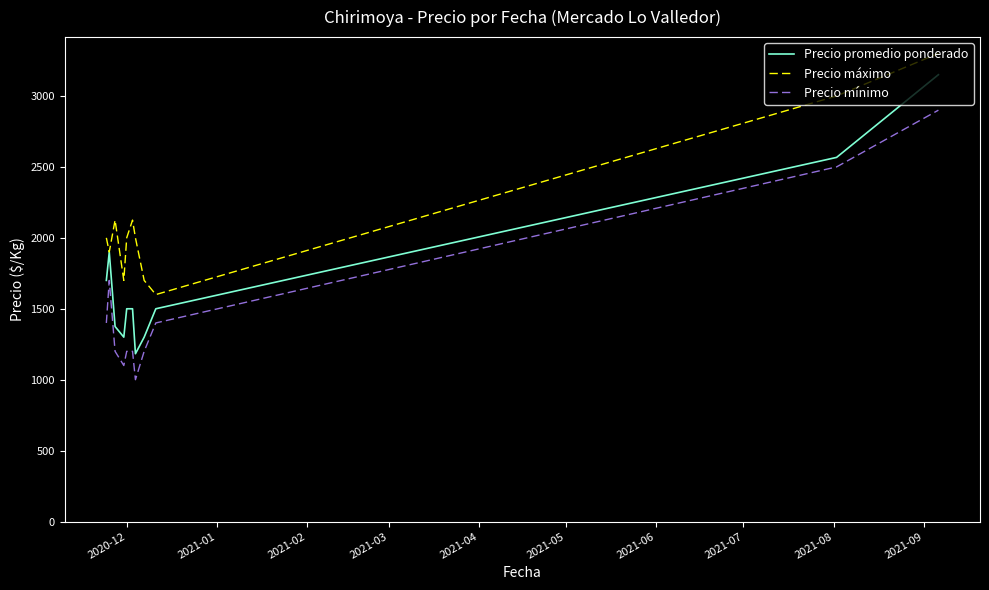

Reading right to left, list all the values displayed in this chart.

Precio promedio ponderado: 3150	2567	1500	1300	1183	1500	1500	1300	1375	1900	1700
Precio máximo: 3300	3000	1600	1700	2000	2125	2000	1700	2125	1900	2000
Precio mínimo: 2900	2500	1400	1200	1000	1200	1200	1100	1200	1700	1400